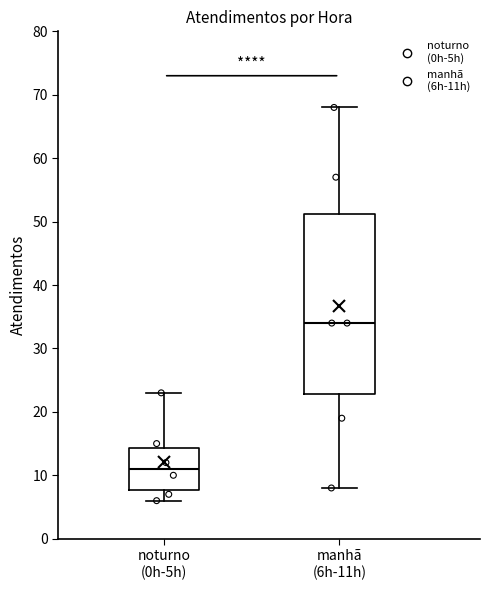

Where does the upper whisker of the box for manhã (6h-11h) end on the y-axis? The values are not printed on the chart, so give them approximately, as read against the axis.

68